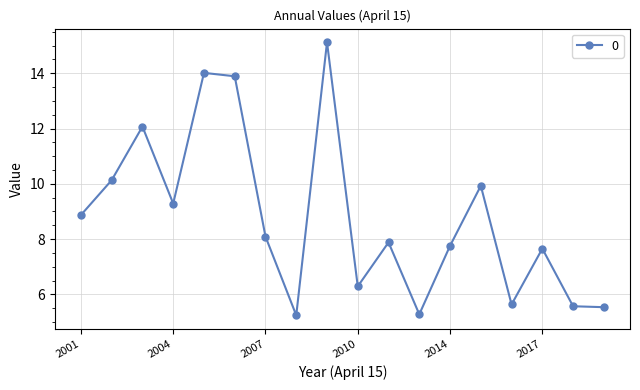

What is the value of the 15th point from the left?

5.6